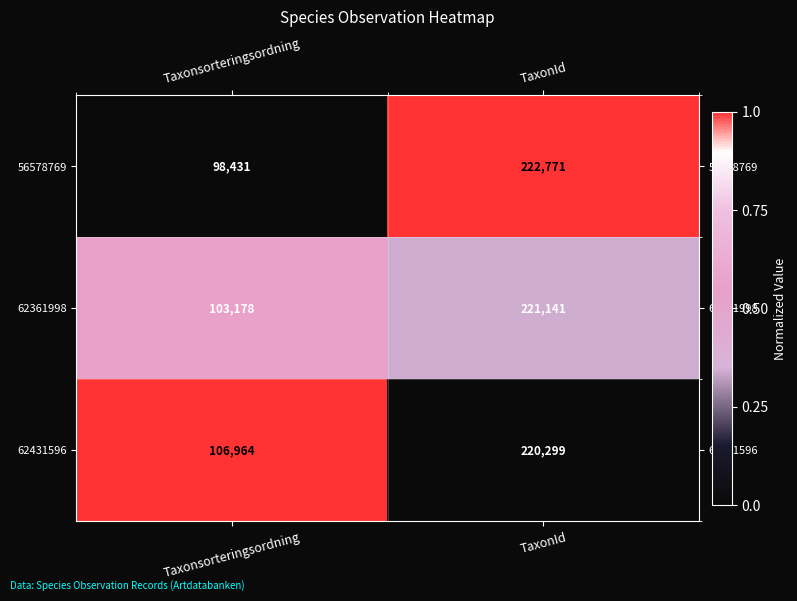

What is the difference between the maximum and minimum values in the 62431596 series?

113335